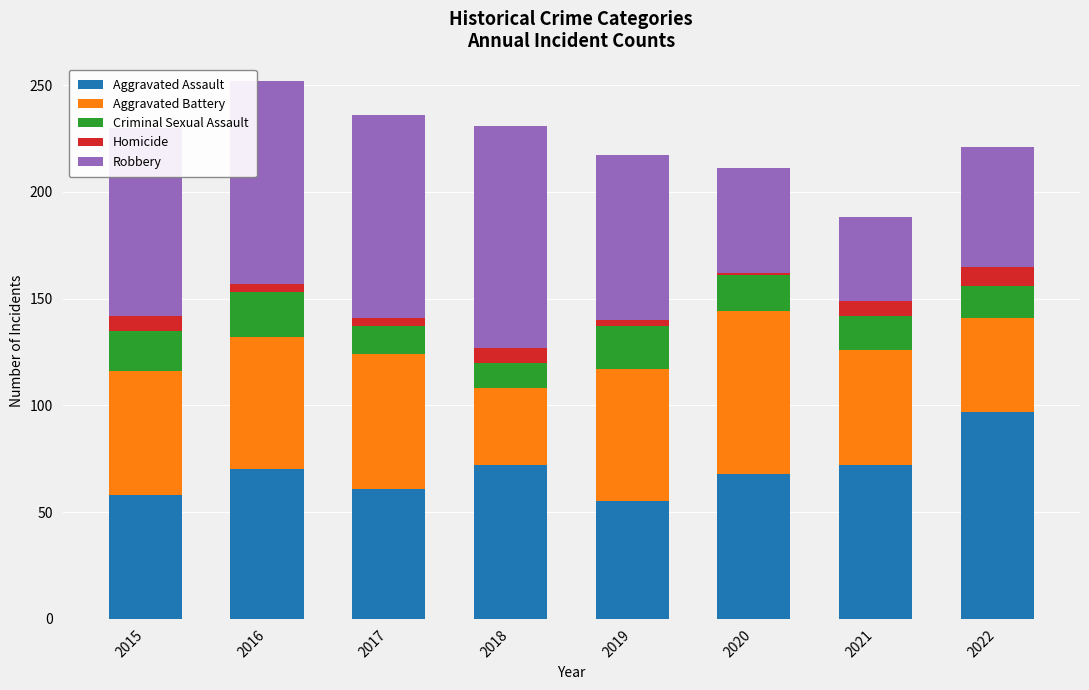

How many series are shown in this chart?

5